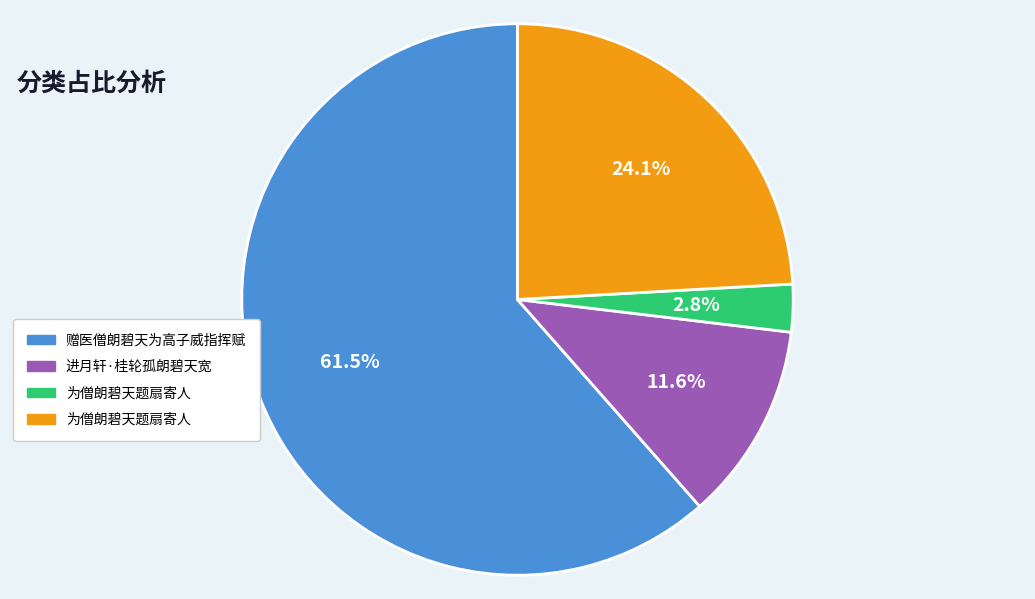

Is there a majority slice in this chart?

Yes